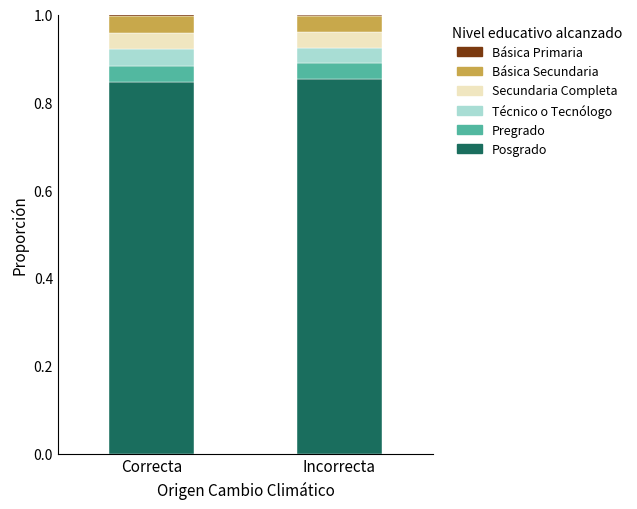

What is the label of the 2nd bar from the left?

Incorrecta